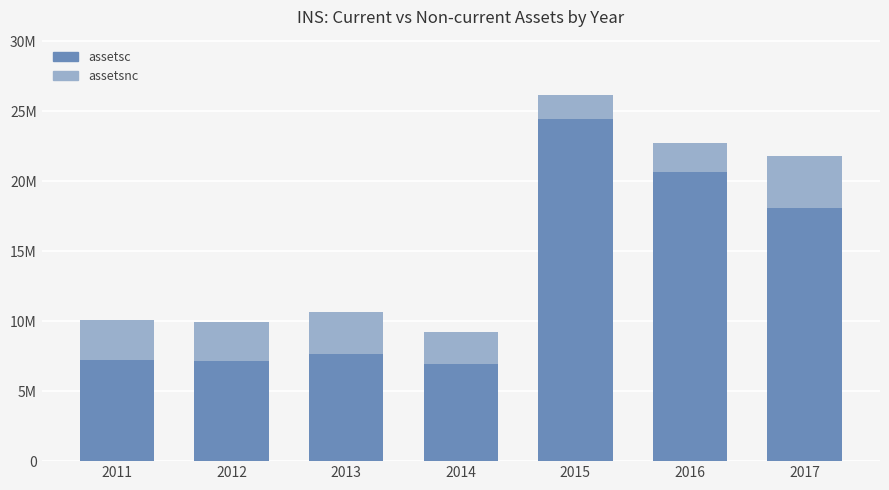

What are all the series names shown in the legend?

assetsc, assetsnc